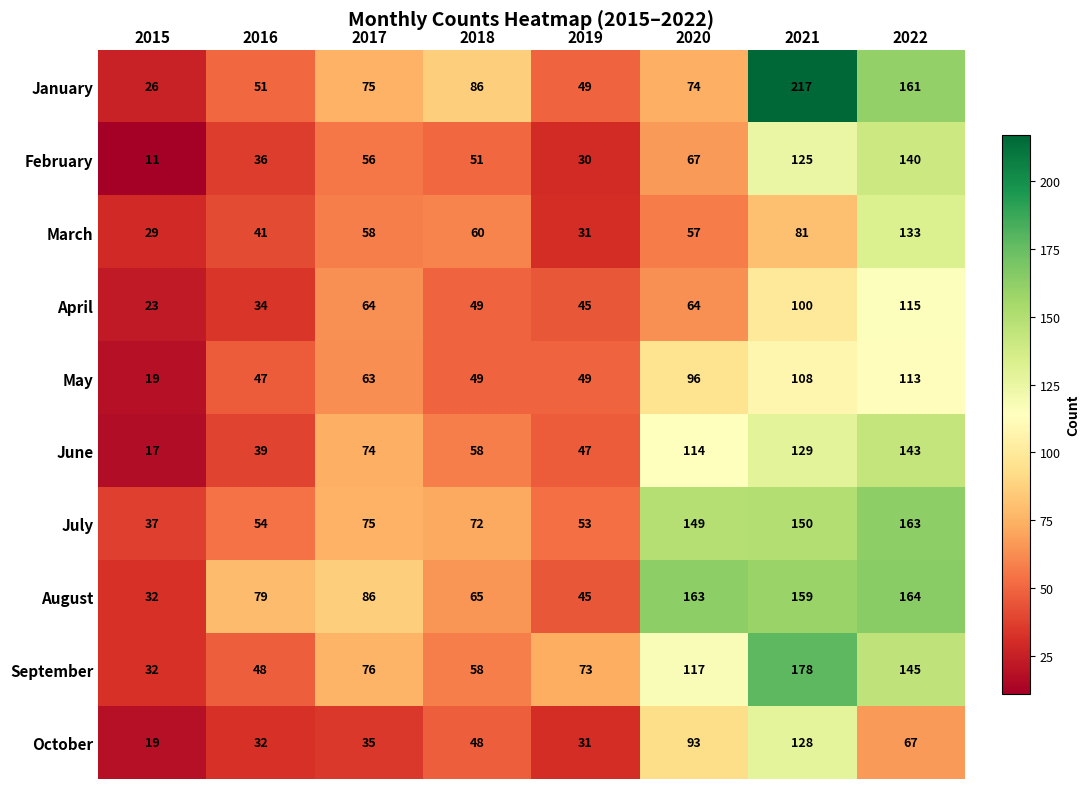

What is the highest value of the January series?

217